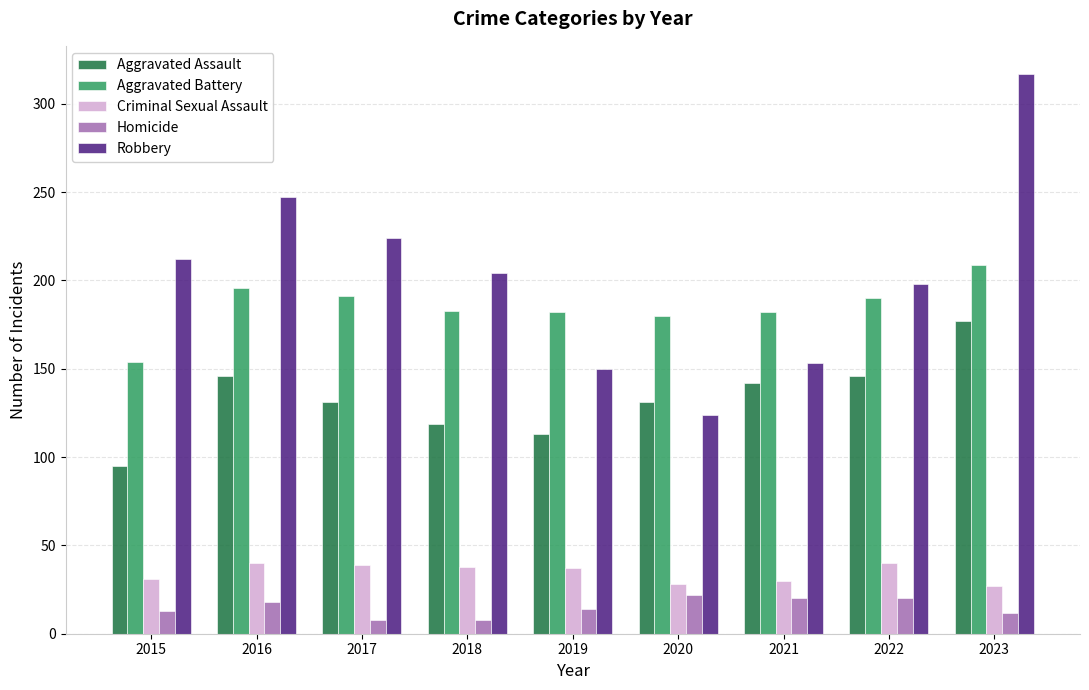

Rank the series by their maximum value, from highest to lowest.

Robbery, Aggravated Battery, Aggravated Assault, Criminal Sexual Assault, Homicide